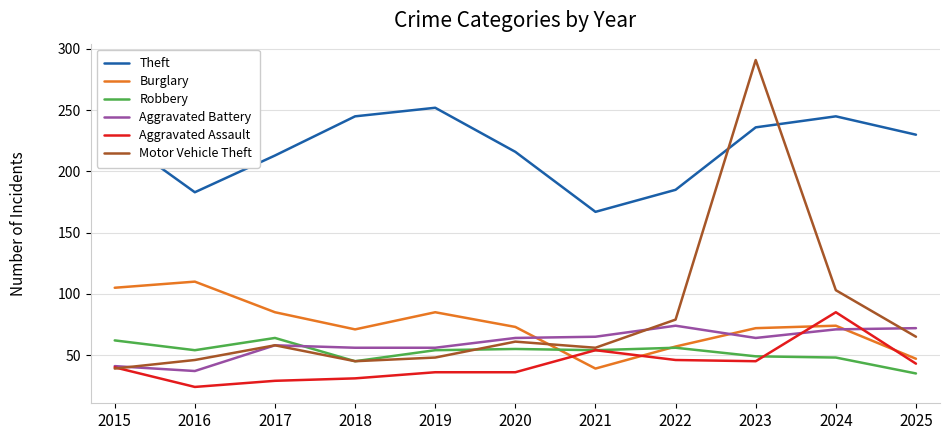

Where do Motor Vehicle Theft and Theft first cross each other?

2022 and 2023